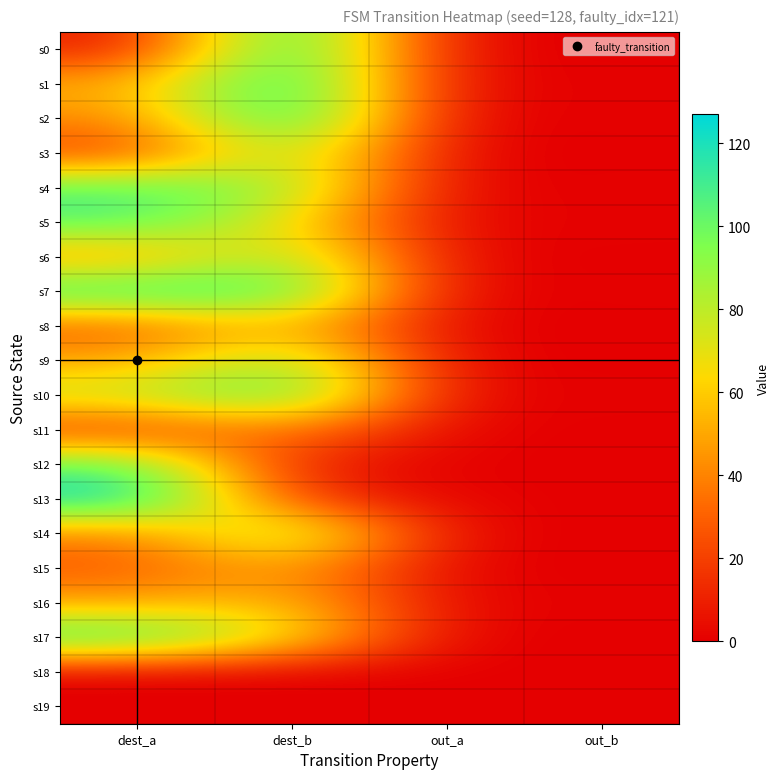

Which series has the largest total across all categories?

s7